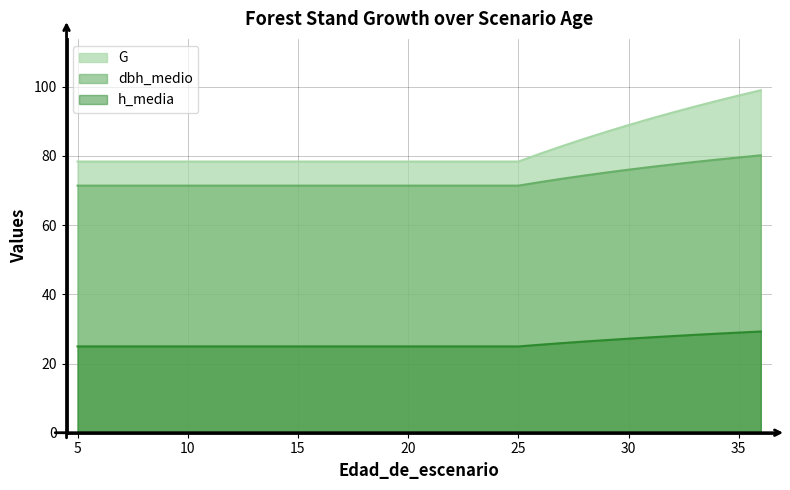

What is the difference between the maximum and minimum values in the h_media series?

4.3